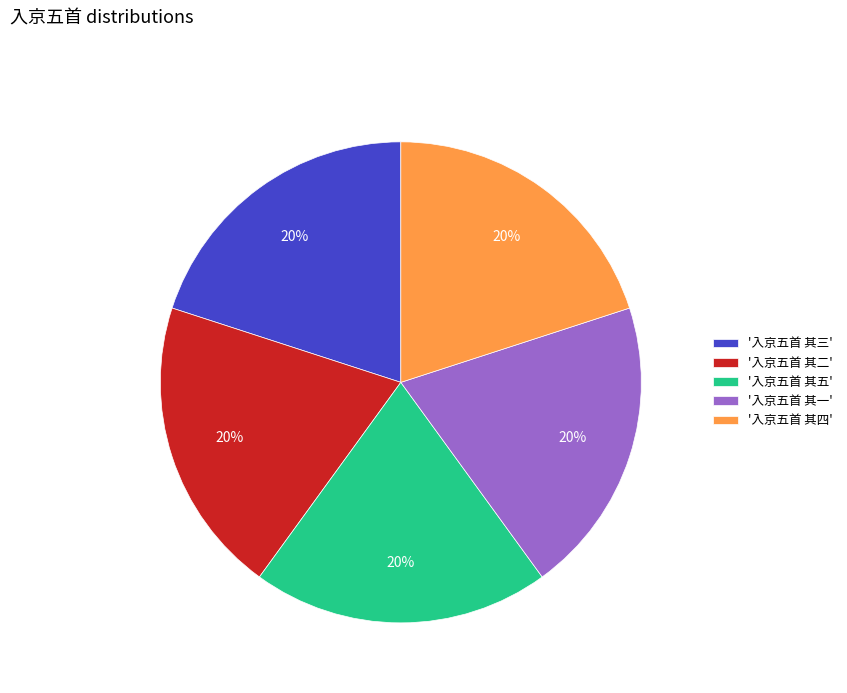

What percentage is the '入京五首 其一' slice, to the nearest percent?

20%